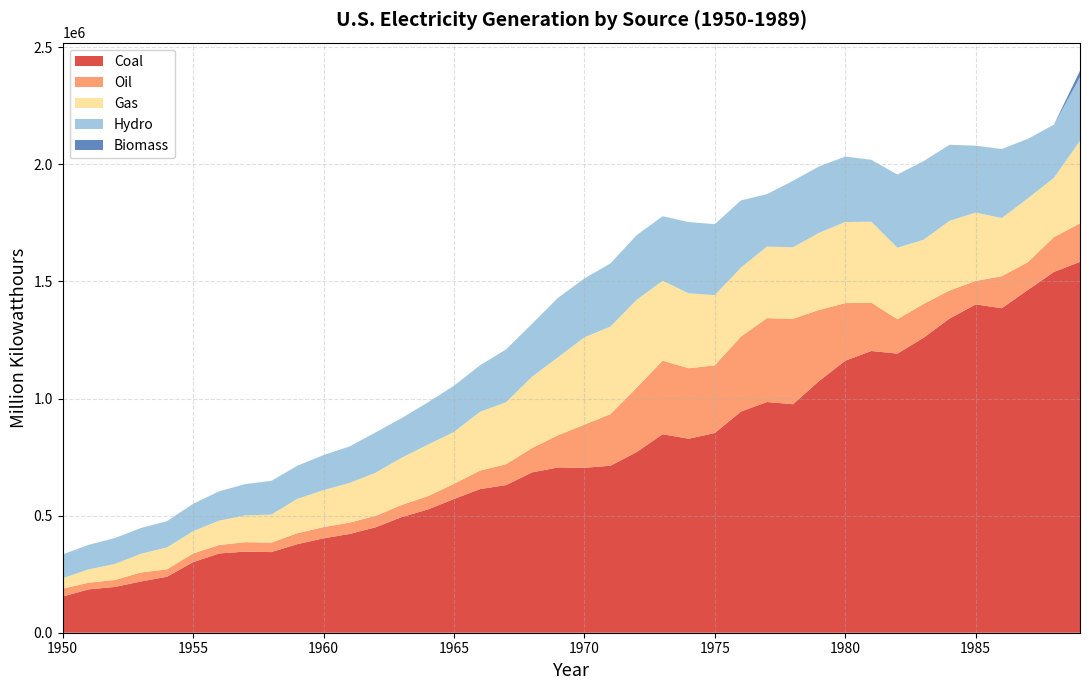

Reading left to right, what are all the values shown in this chart?

Coal: 1950=154520.0	1951=185203.7	1952=195436.7	1953=218846.3	1954=239146.0	1955=301362.7	1956=338503.5	1957=346386.2	1958=344365.8	1959=378424.2	1960=403067.4	1961=421870.7	1962=450249.2	1963=493926.7	1964=526230.0	1965=570926.0	1966=613474.8	1967=630483.4	1968=684904.6	1969=706001.2	1970=704394.5	1971=713102.5	1972=771131.3	1973=847651.5	1974=828432.9	1975=852786.2	1976=944391.0	1977=985218.6	1978=975742.1	1979=1075037.1	1980=1161562.4	1981=1203203.2	1982=1192004.2	1983=1259424.3	1984=1341680.8	1985=1402128.1	1986=1385831.5	1987=1463781.3	1988=1540652.8	1989=1583779.1
Oil: 1950=33734.3	1951=28712.1	1952=29749.8	1953=38404.4	1954=31520.2	1955=37138.3	1956=35946.8	1957=40499.4	1958=40371.5	1959=46839.7	1960=47986.9	1961=48519.4	1962=48879.5	1963=52001.6	1964=56953.7	1965=64801.2	1966=78926.2	1967=89270.7	1968=104275.8	1969=137847.2	1970=184183.4	1971=220225.4	1972=274296.0	1973=314342.9	1974=300930.5	1975=289094.9	1976=319988.1	1977=358178.8	1978=365060.4	1979=303525.2	1980=245994.2	1981=206420.8	1982=146797.5	1983=144498.6	1984=119807.9	1985=100202.3	1986=136584.9	1987=118492.6	1988=148899.6	1989=164358.5
Gas: 1950=44559.2	1951=56615.7	1952=68453.1	1953=79791.0	1954=93688.3	1955=95285.4	1956=104037.2	1957=114212.5	1958=119759.3	1959=146619.4	1960=157969.8	1961=169286.0	1962=184301.3	1963=201602.1	1964=220038.5	1965=221559.4	1966=251151.6	1967=264805.8	1968=304432.7	1969=333278.9	1970=372890.1	1971=374030.8	1972=375747.8	1973=340858.2	1974=320065.1	1975=299778.4	1976=294623.9	1977=305504.9	1978=305390.8	1979=329485.1	1980=346239.9	1981=345777.2	1982=305259.7	1983=274098.5	1984=297393.6	1985=291946.0	1986=248508.4	1987=272620.8	1988=252800.7	1989=352628.9
Hydro: 1950=100884.6	1951=104376.1	1952=109708.3	1953=109617.4	1954=111639.8	1955=116235.9	1956=125236.6	1957=133357.9	1958=143614.5	1959=141154.5	1960=149440.0	1961=155536.4	1962=172015.6	1963=168990.1	1964=180301.5	1965=196984.3	1966=197937.5	1967=224948.6	1968=225873.2	1969=253468.2	1970=250957.4	1971=269531.5	1972=275928.8	1973=275430.6	1974=304211.8	1975=303152.7	1976=286924.2	1977=223598.7	1978=283465.2	1979=283076.0	1980=279182.1	1981=263844.7	1982=312374.0	1983=335290.9	1984=324311.4	1985=284310.5	1986=294005.2	1987=252856.1	1988=226100.8	1989=271976.9
Biomass: 1950=389.6	1951=390.8	1952=481.6	1953=389.4	1954=263.4	1955=276.5	1956=151.7	1957=176.7	1958=175.0	1959=152.9	1960=140.2	1961=125.7	1962=127.8	1963=127.9	1964=148.1	1965=268.8	1966=333.9	1967=315.7	1968=375.1	1969=319.9	1970=136.0	1971=111.3	1972=130.9	1973=130.4	1974=68.5	1975=17.6	1976=84.4	1977=307.6	1978=197.2	1979=299.9	1980=275.4	1981=245.2	1982=195.9	1983=215.9	1984=461.4	1985=743.3	1986=491.5	1987=783.1	1988=936.0	1989=27236.7